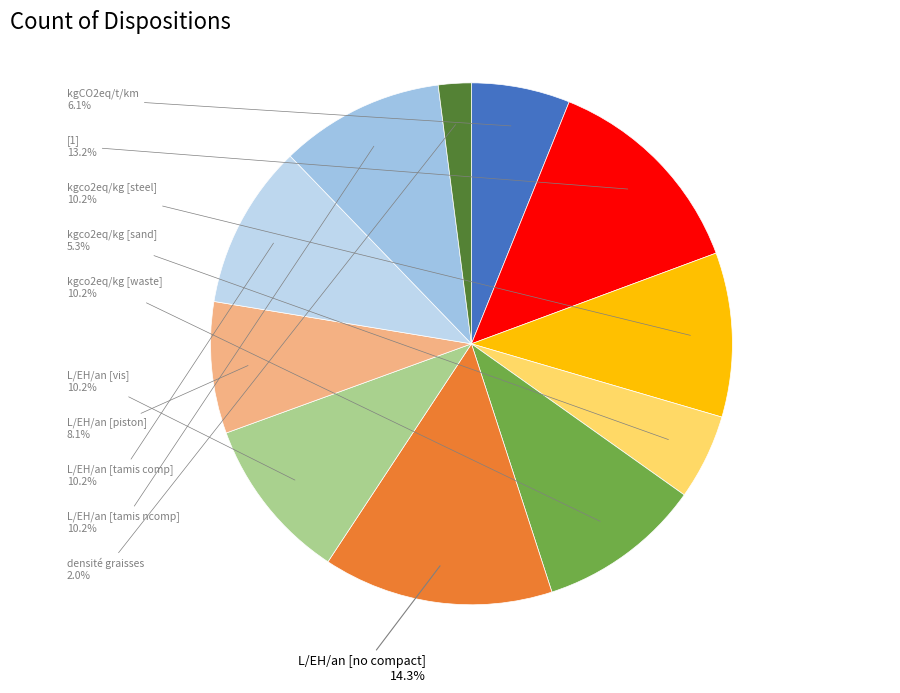

How many segments does this pie chart have?

11